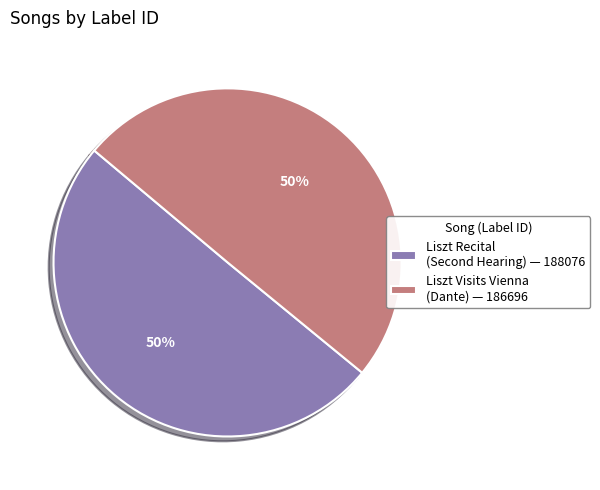

To the nearest percent, what percentage of the pie is Liszt Visits Vienna (Dante) — 186696?

50%